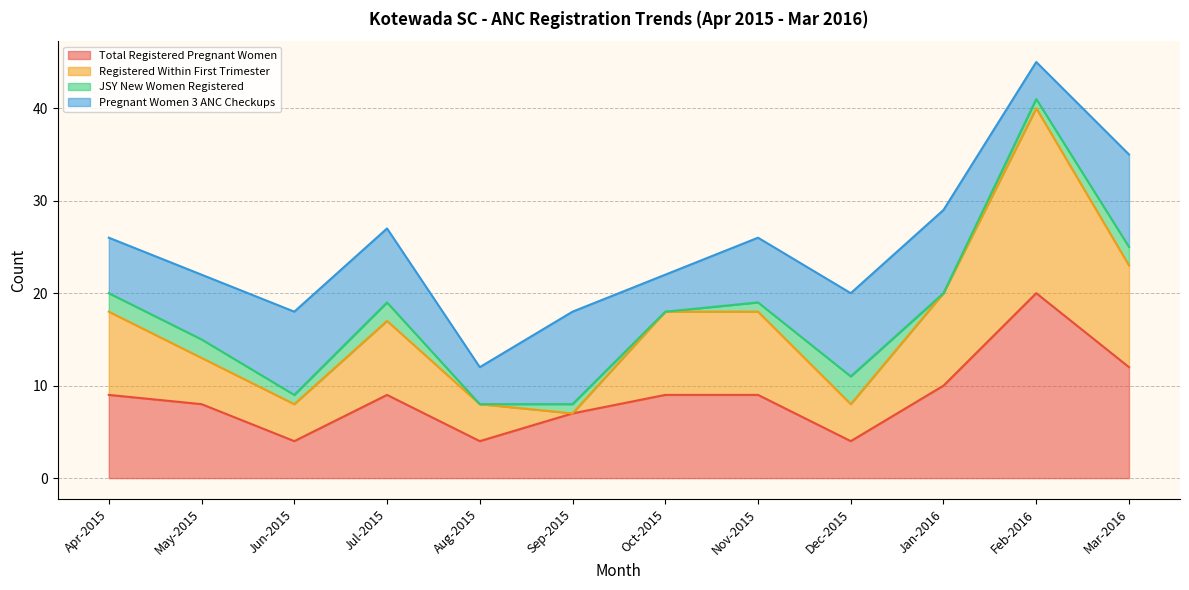

The value of Total Registered Pregnant Women at Aug-2015 is 4. True or false?

True